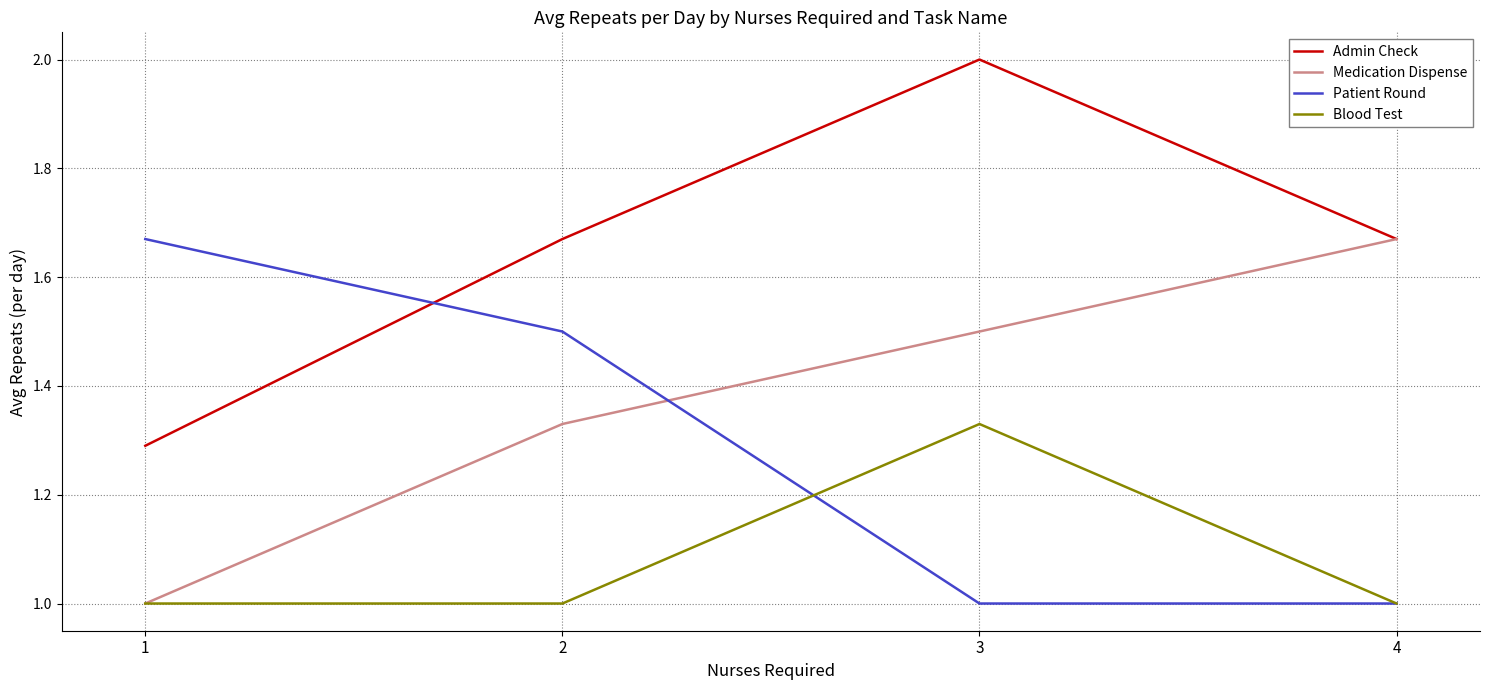

Which category has the highest value across all series?

3